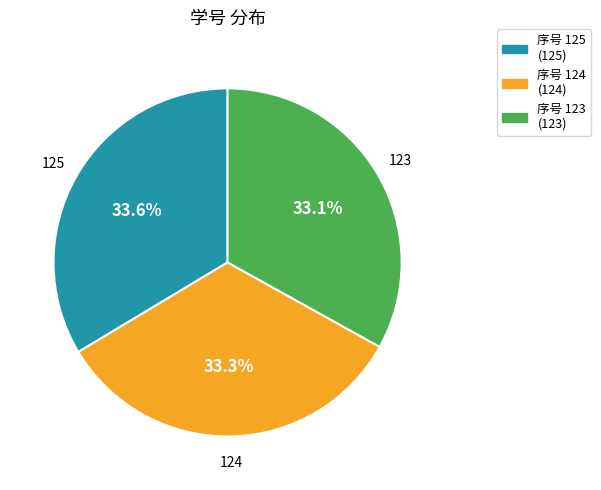

Is the sum of 125 and 123 greater than half?

Yes